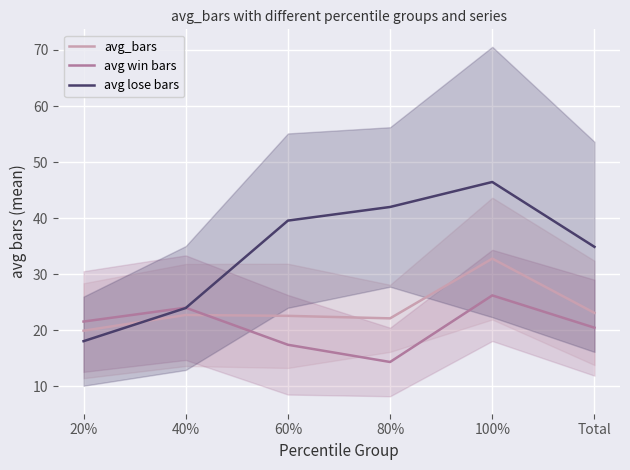

True or false: avg lose bars has more than 2 points higher than both neighbors.

False